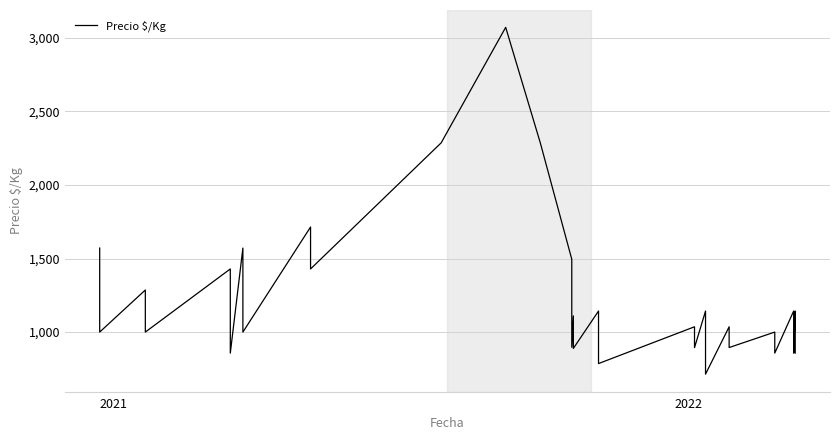

How many lines are shown in the chart?

1